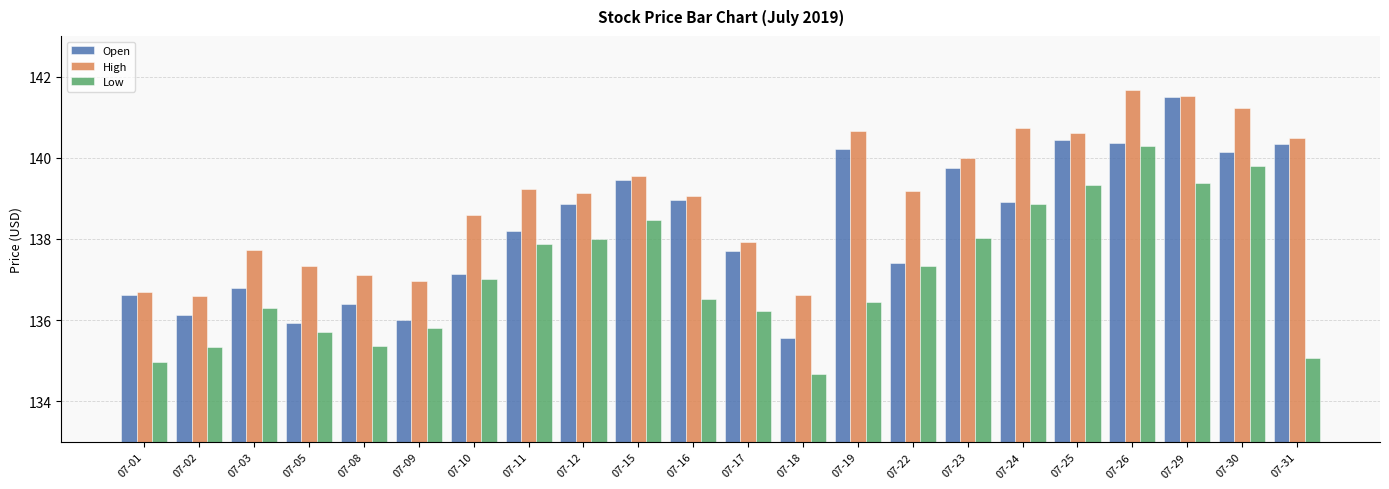

What is the value of the Low bar at the 3rd from the left?

136.3